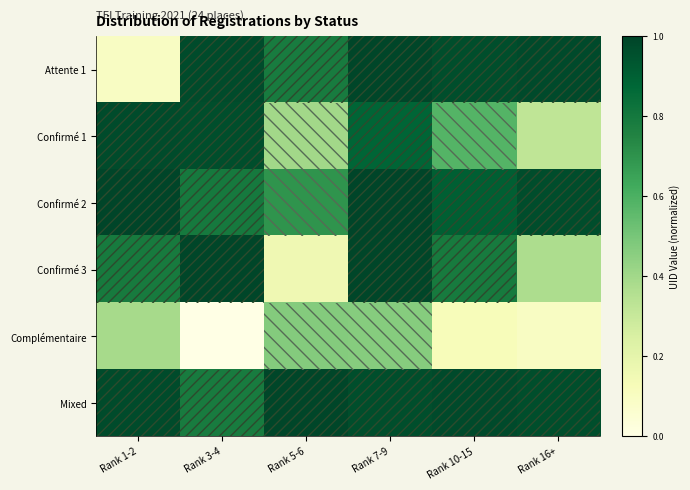

How many distinct data groups are displayed?

6